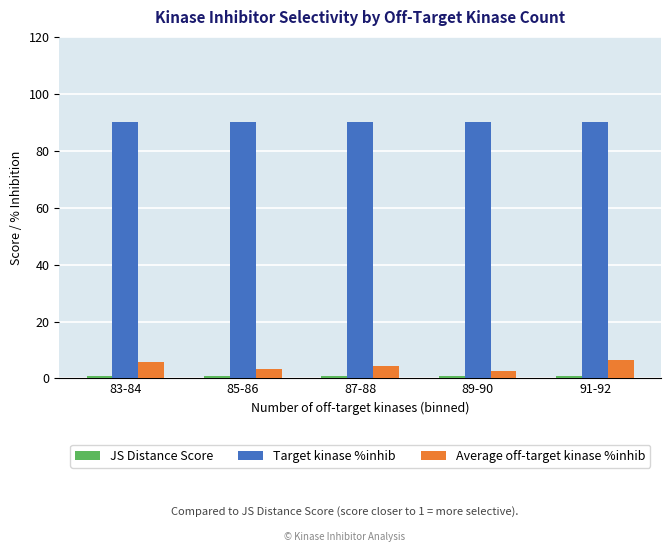

Is it true that Average off-target kinase %inhib equals 10.1 at 91-92?

False